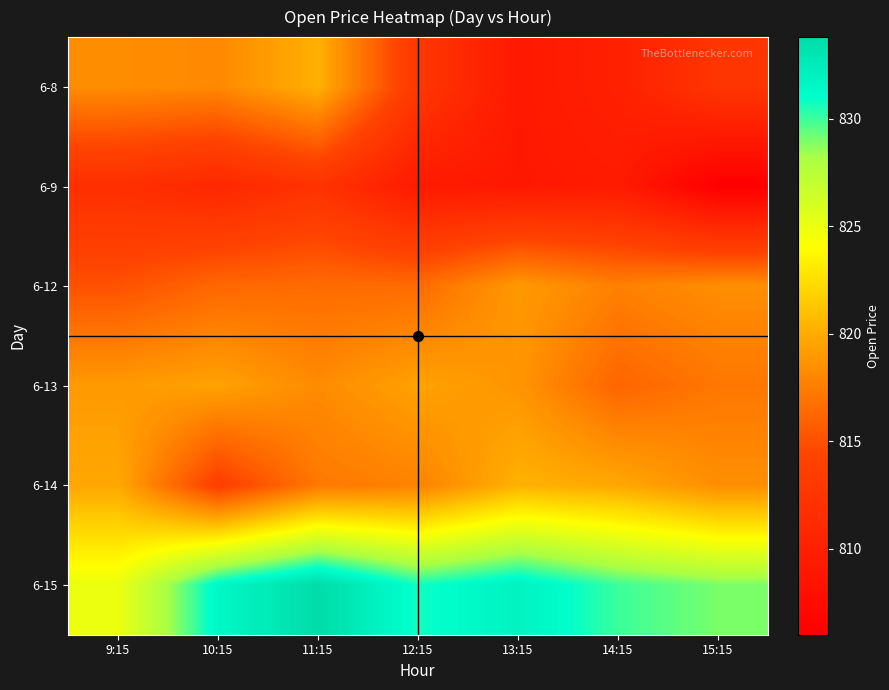

How many data points does each series have?

7